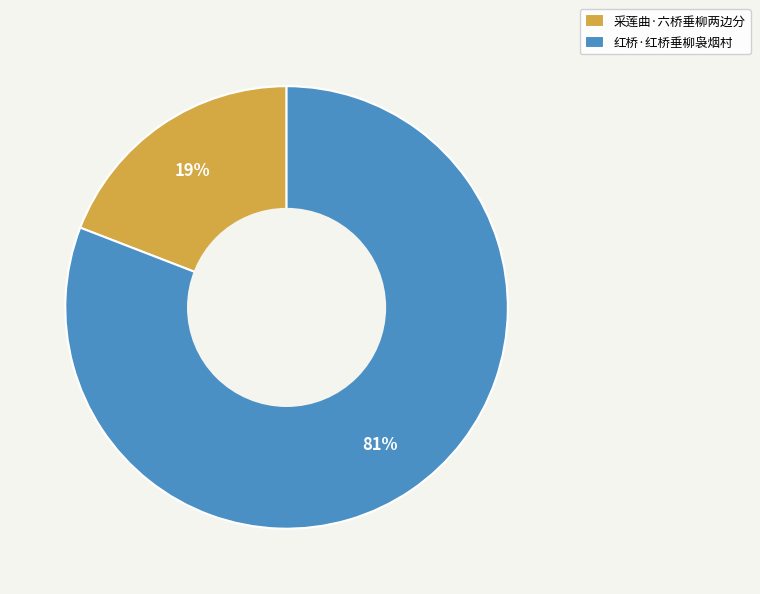

To the nearest percent, what is the difference between the largest and smallest slice percentages?

62%